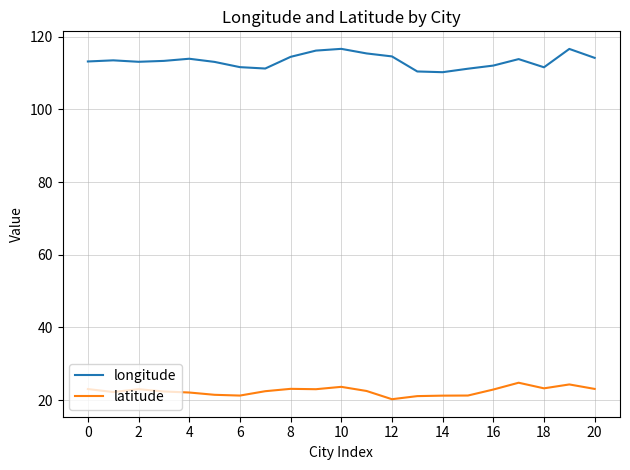

True or false: latitude and longitude intersect in this chart.

False